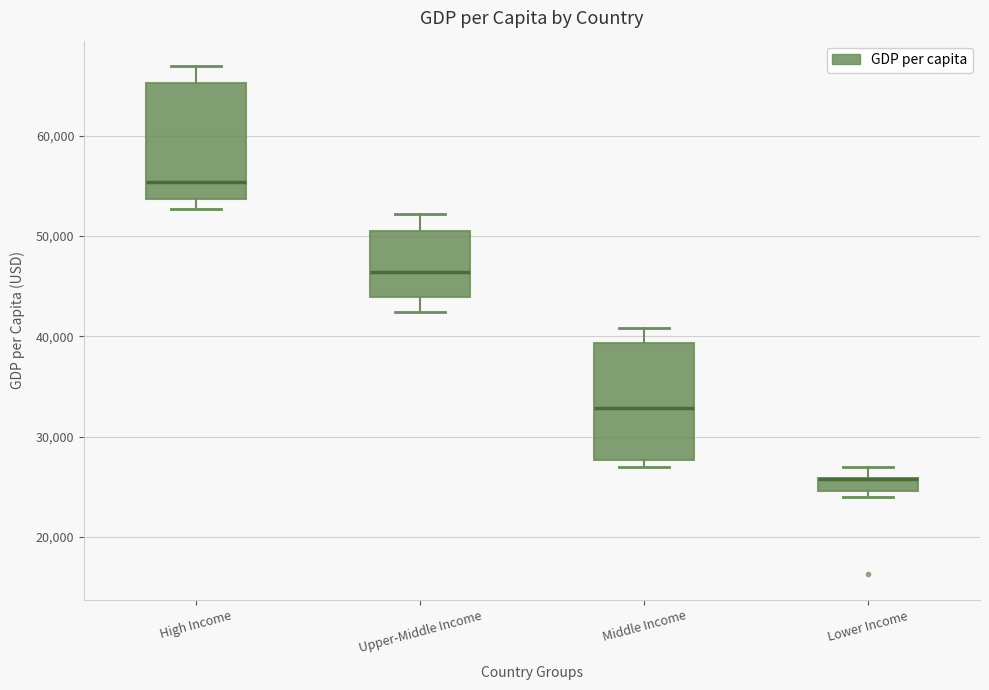

Where does the median line of the box for High Income sit on the y-axis? The values are not printed on the chart, so give them approximately, as read against the axis.

55000